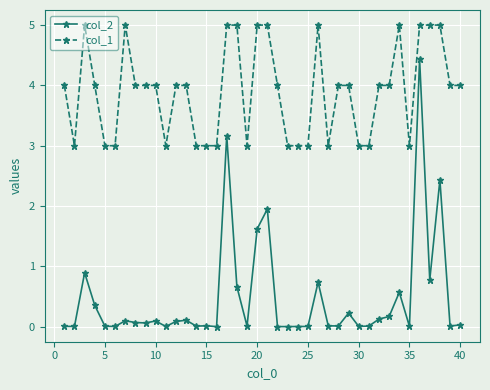

What is the sum of all col_2 values?

18.8